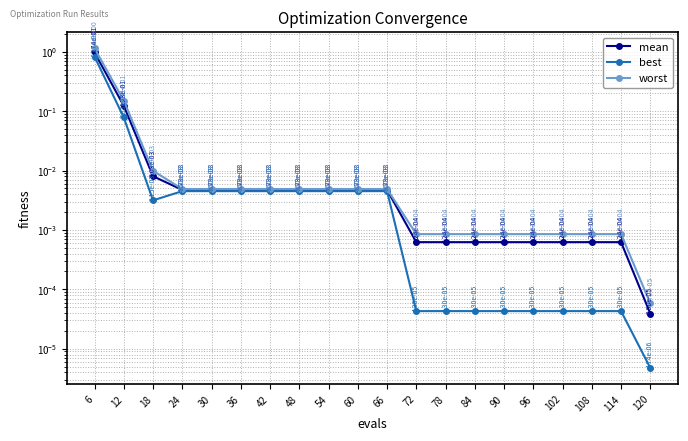

Which label corresponds to the largest value in the chart?

6